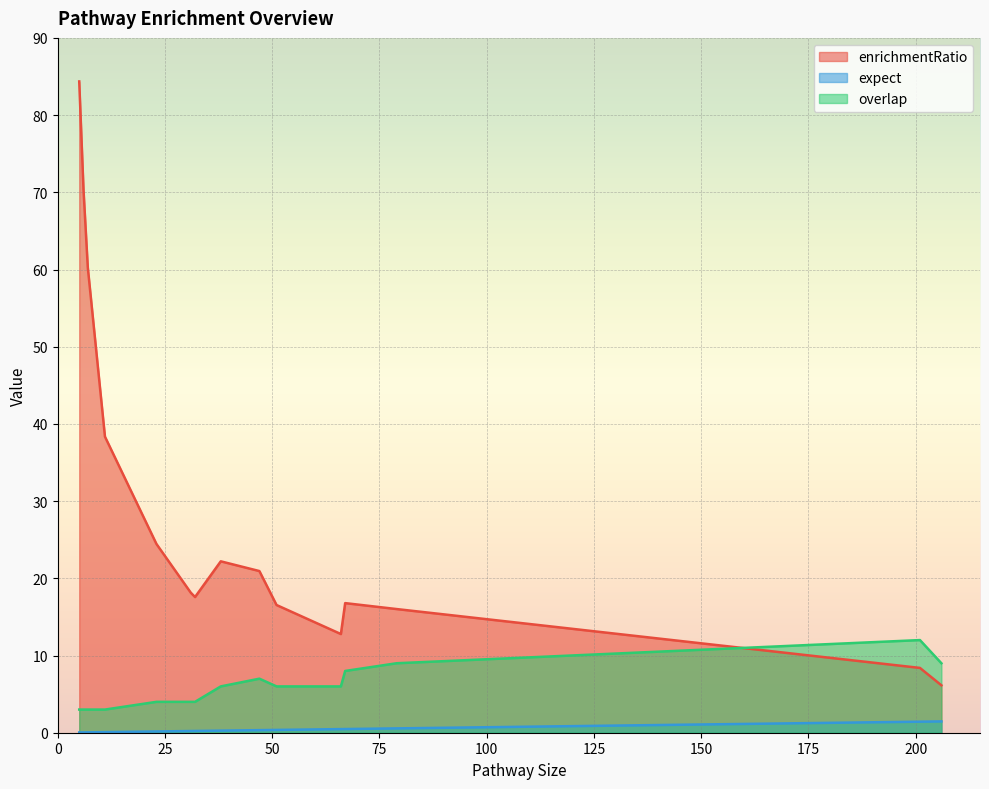

True or false: expect and enrichmentRatio cross at least once.

False